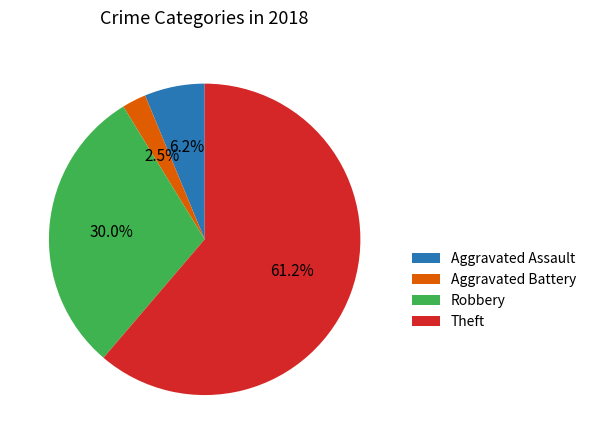

The Robbery slice represents 30% of the pie. True or false?

True